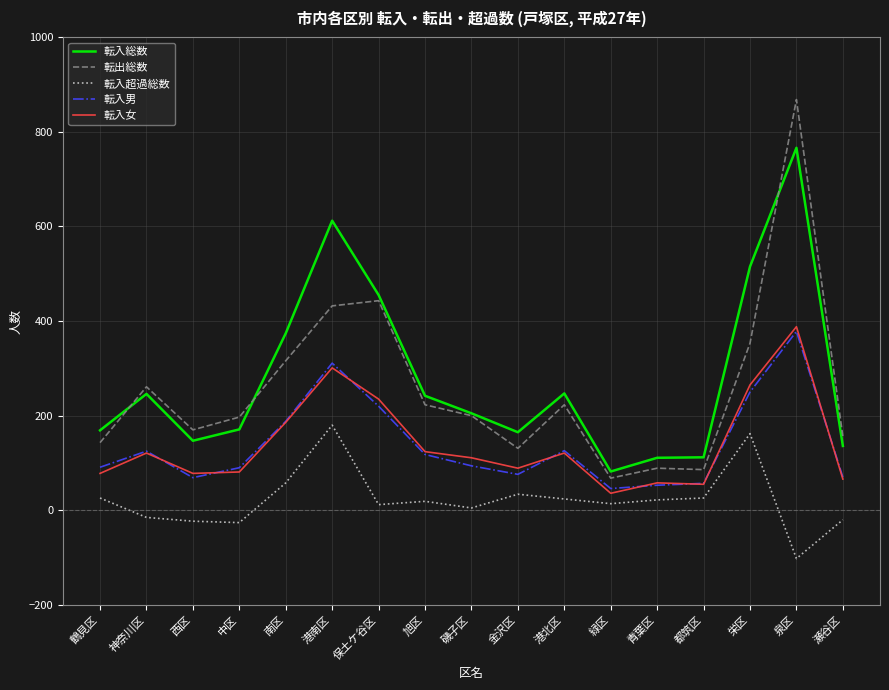

True or false: 転入超過総数 and 転入男 cross at least once.

False